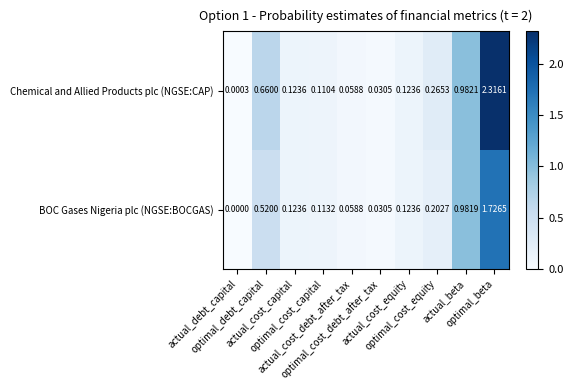

Which series has the largest range (max minus min)?

Chemical and Allied Products plc (NGSE:CAP)